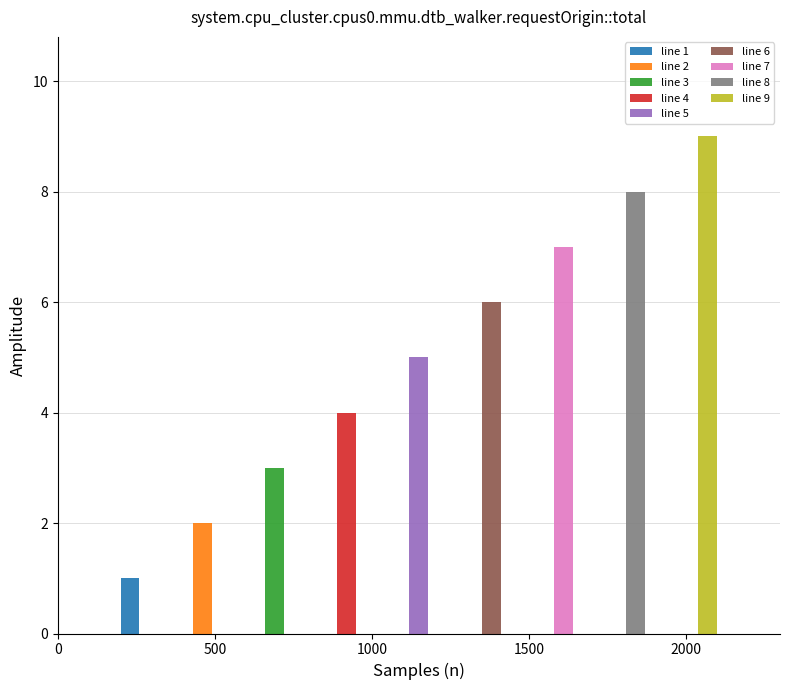

At which label is the value closest to 5?

5